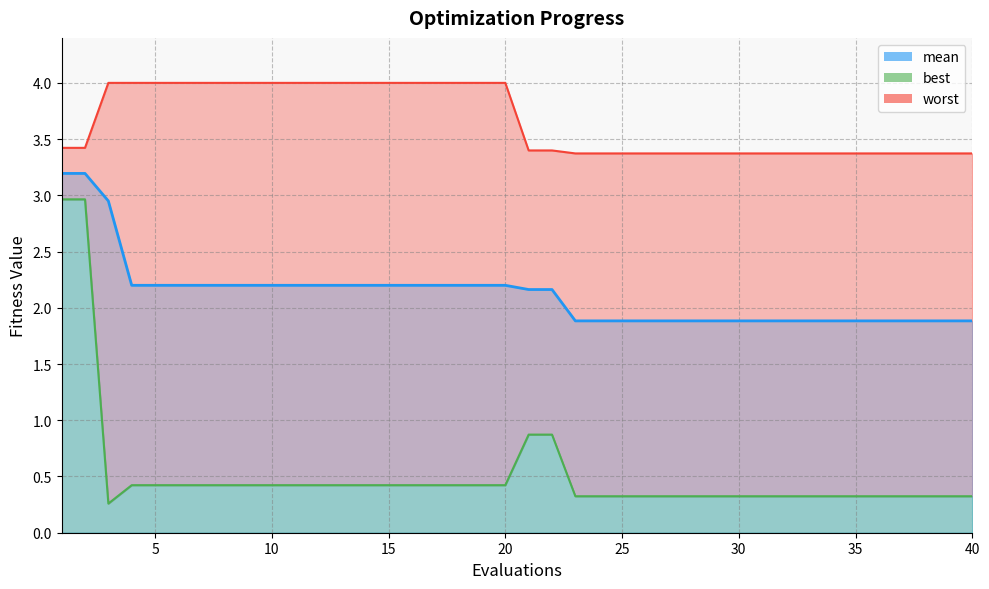

True or false: mean and worst intersect in this chart.

False